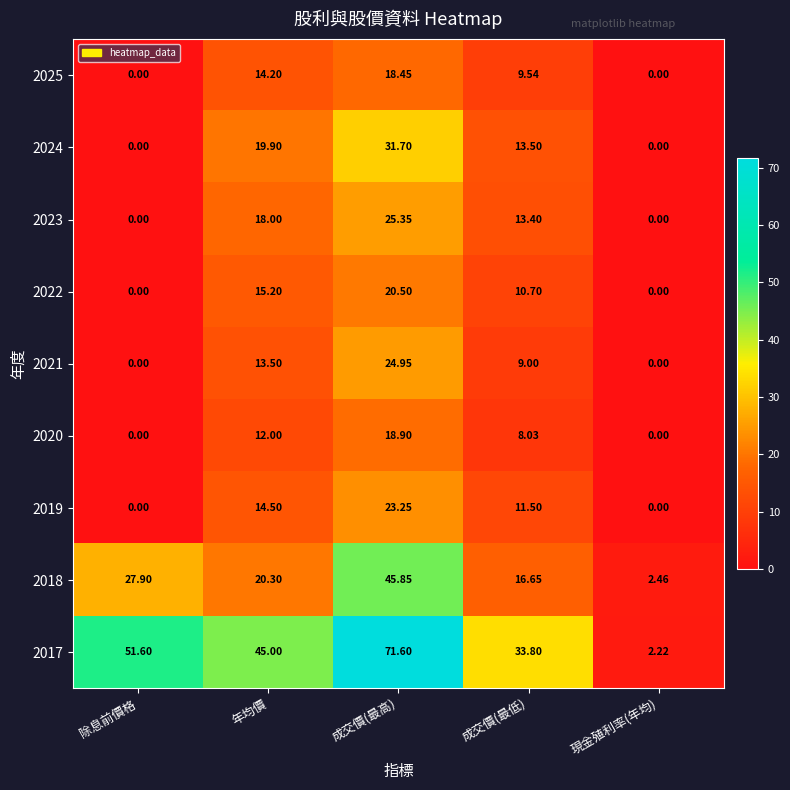

Between 除息前價格 and 現金殖利率(年均), which series saw the biggest shift?

2017